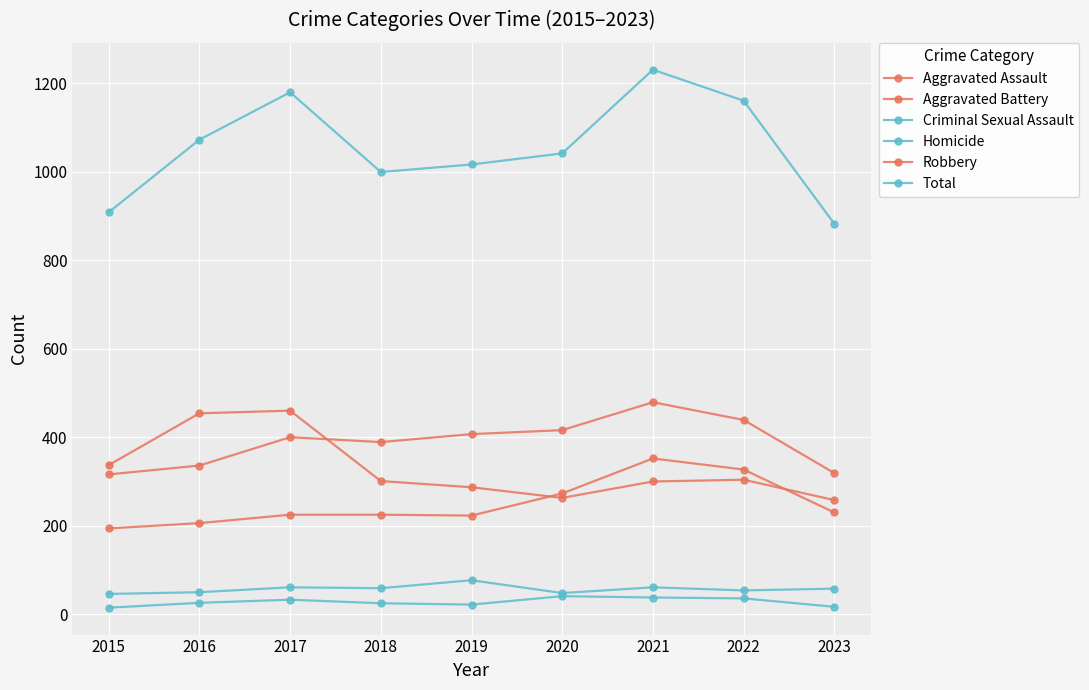

True or false: Aggravated Battery and Aggravated Assault cross at least once.

False